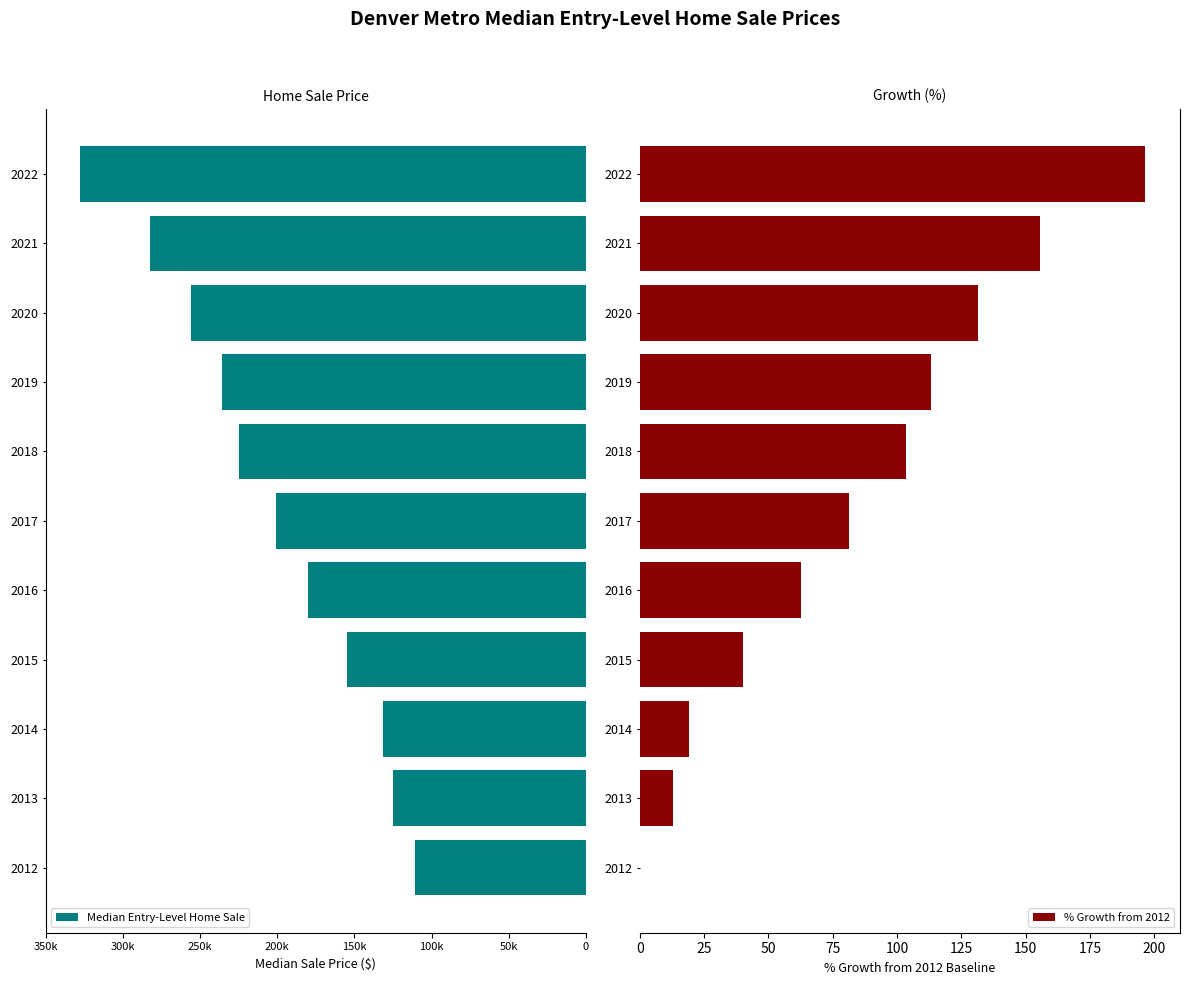

What is the sum of the % Growth from 2012 values at 2020 and 2018?

235.2